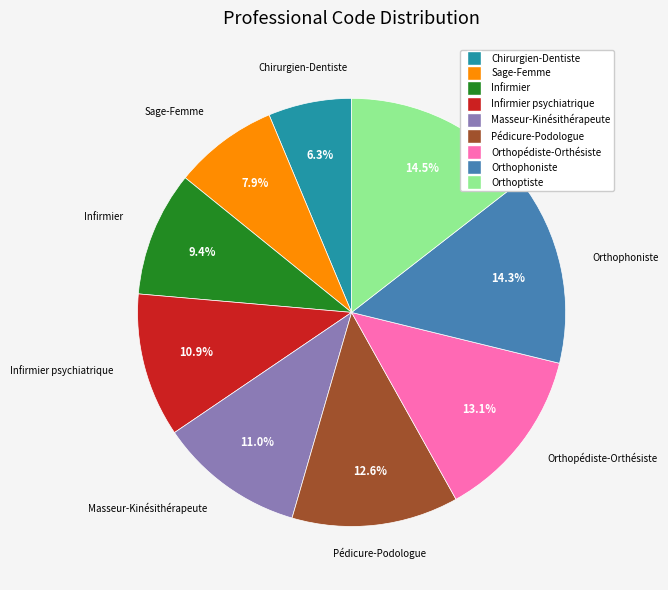

Is there any slice that represents more than half of the pie?

No